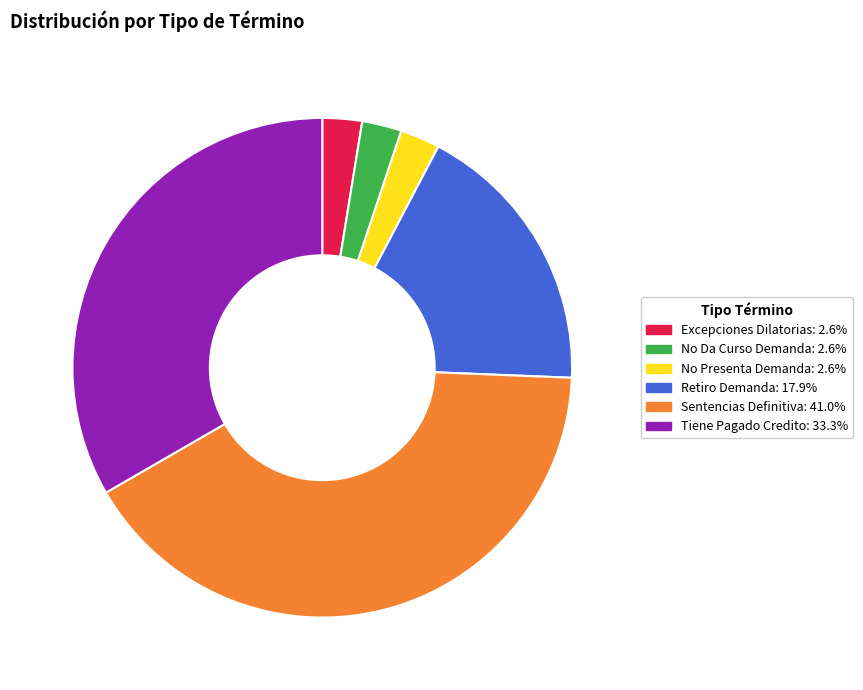

Is it true that Excepciones Dilatorias is 9% of the pie?

False